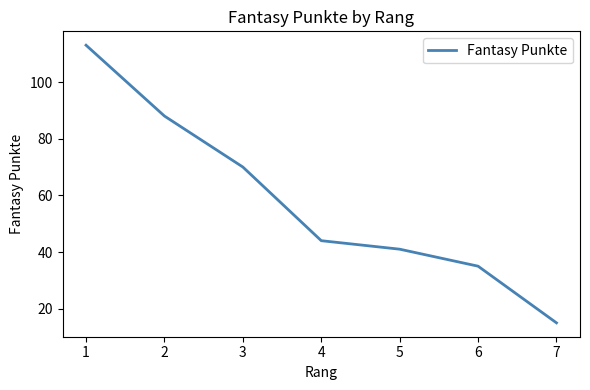

Does the chart have visible grid lines?

No